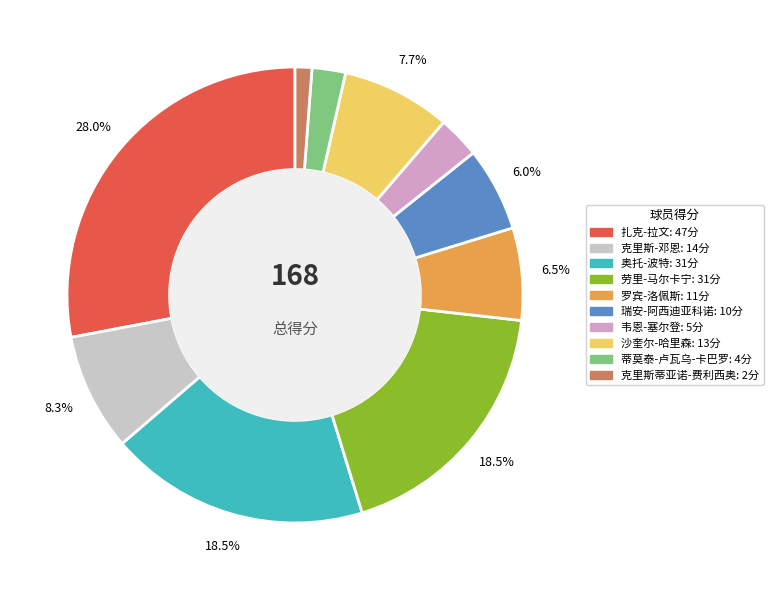

Between 克里斯-邓恩 and 瑞安-阿西迪亚科诺, which is larger?

克里斯-邓恩